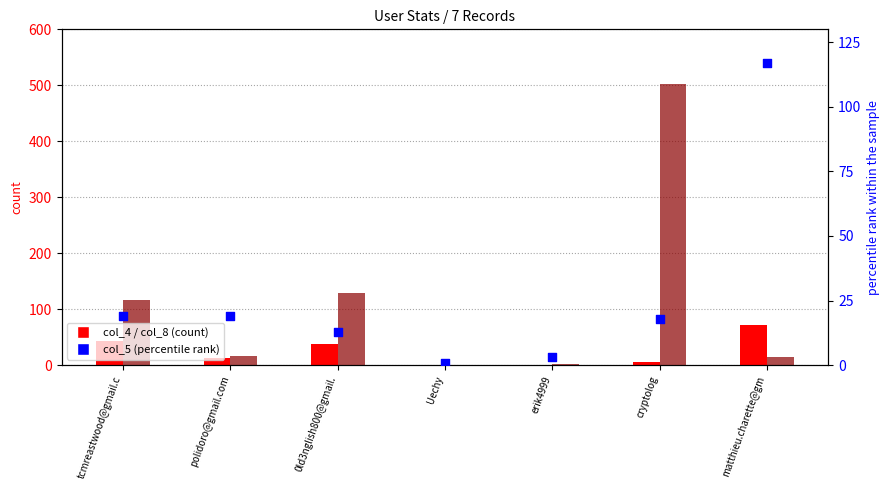

At which category is the sum across all series the highest?

cryptolog